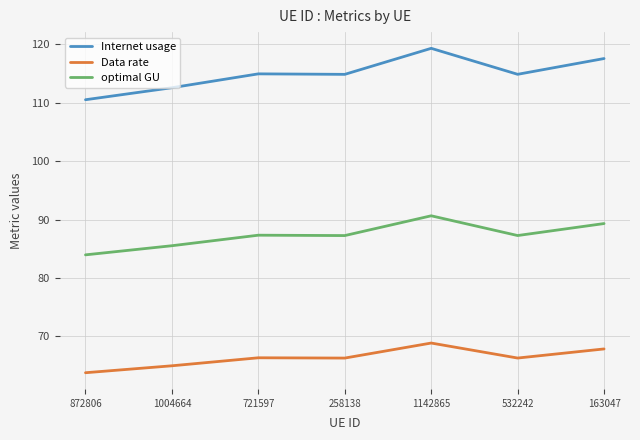

List the series in order of their peak value, highest first.

Internet usage, optimal GU, Data rate